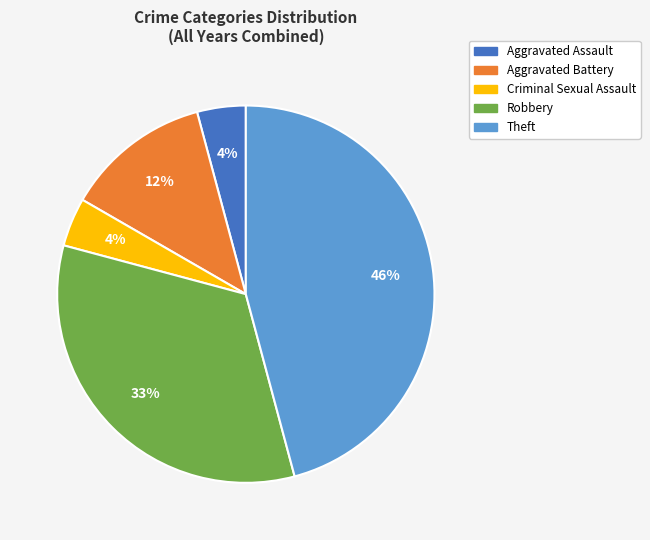

How many segments does this pie chart have?

5